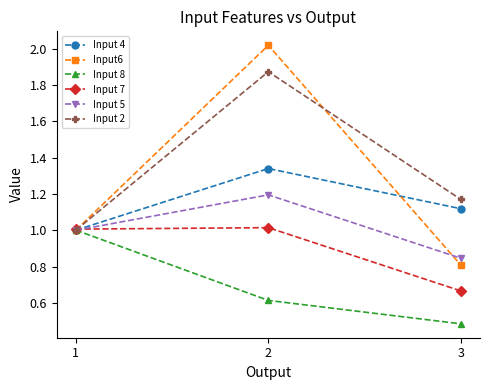

What is the sum of all Input 8 values?

2.1